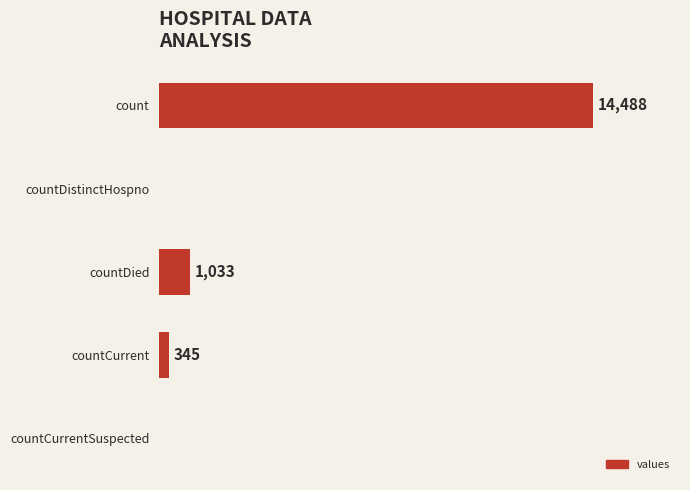

Which has a higher value, count or countDistinctHospno?

count